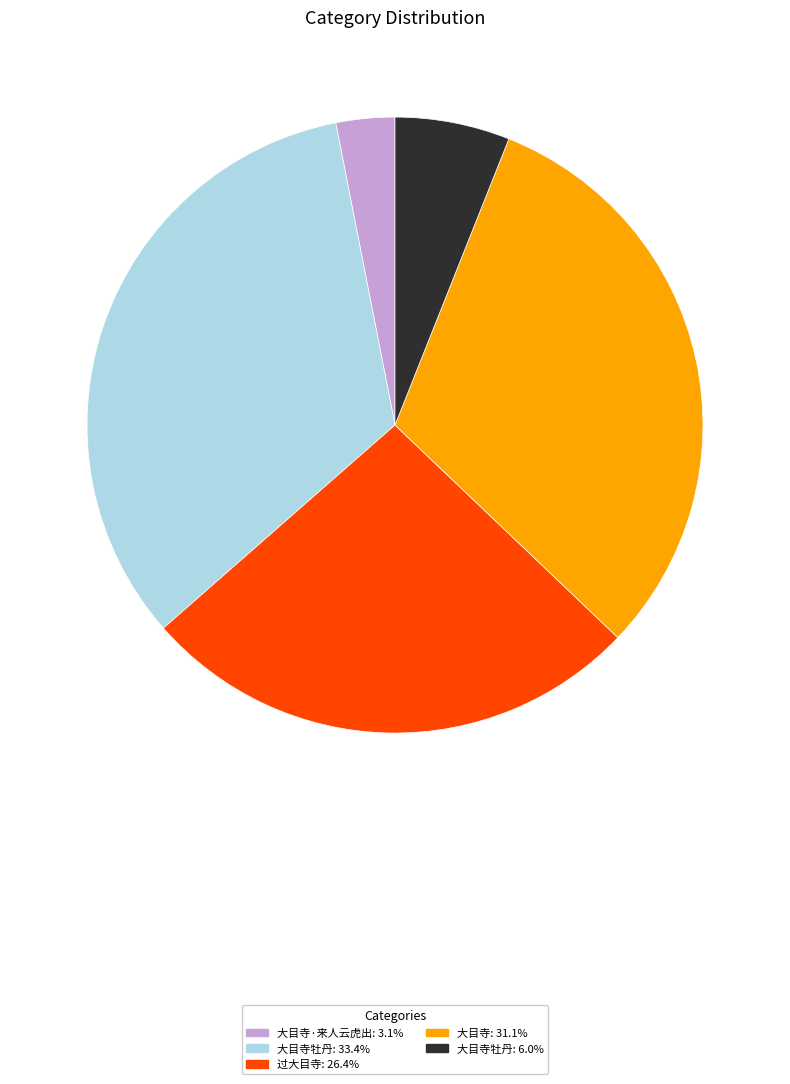

Does any single category account for the majority?

No